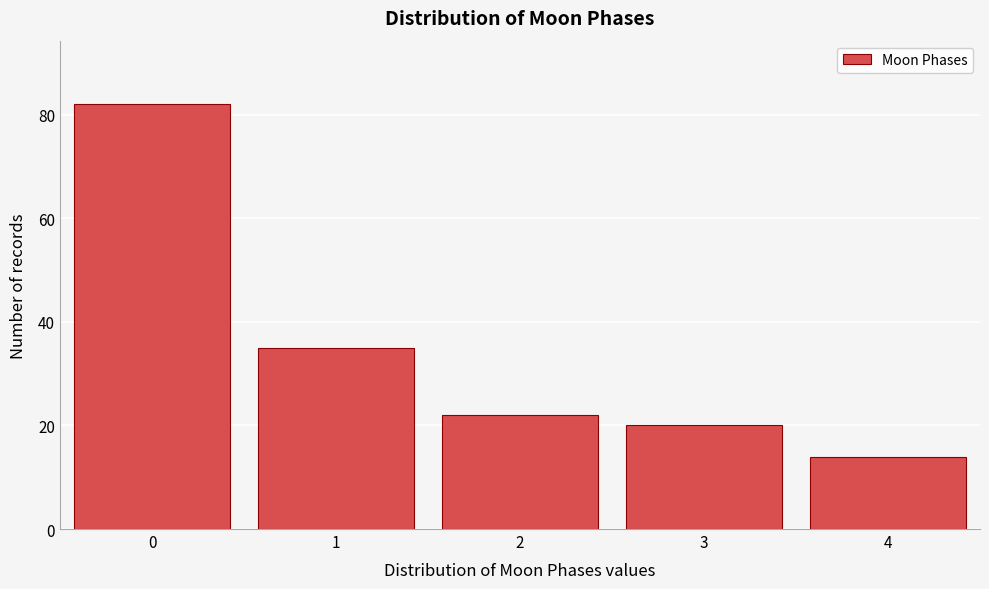

Reading left to right, extract all data points from this chart.

0=82	1=35	2=22	3=20	4=14